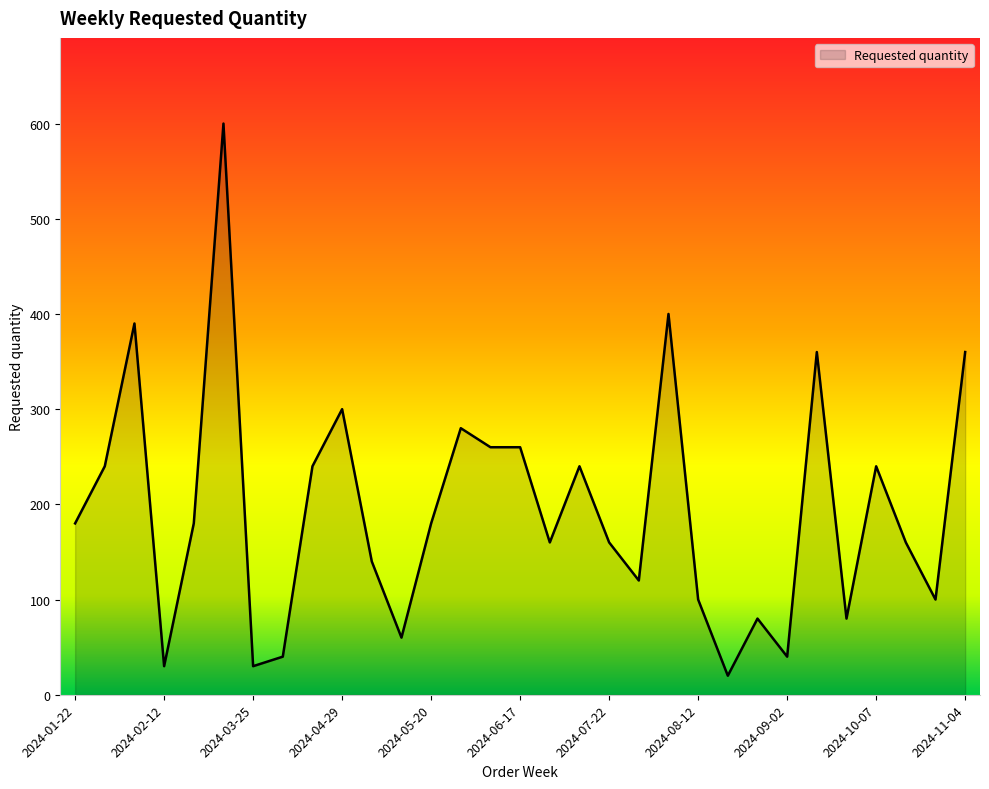

Does the chart display data point markers on the line(s)?

No